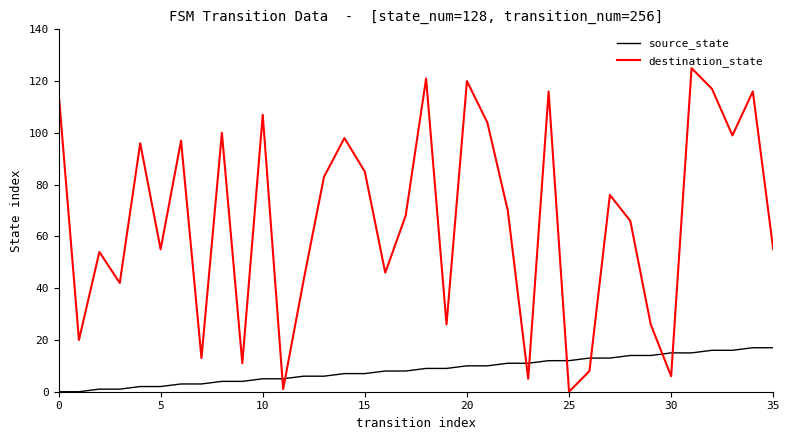

What is the sum of all destination_state values?

2391